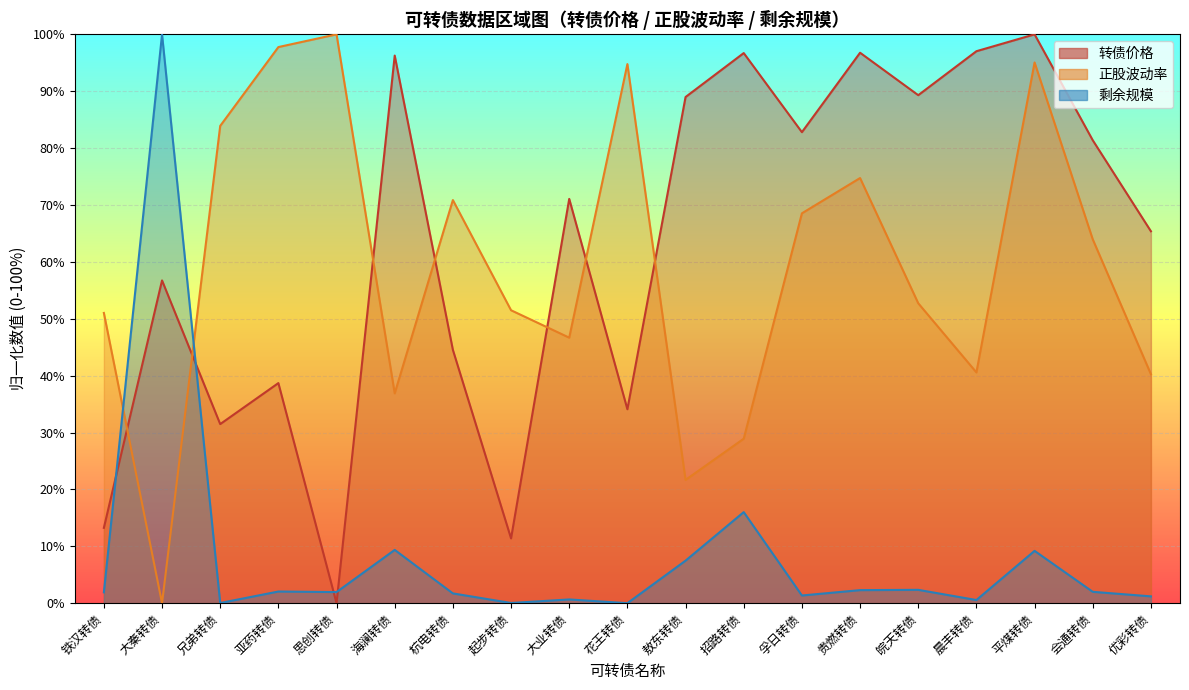

Is the value of 剩余规模 at 起步转债 greater than the value of 正股波动率 at 亚药转债?

No